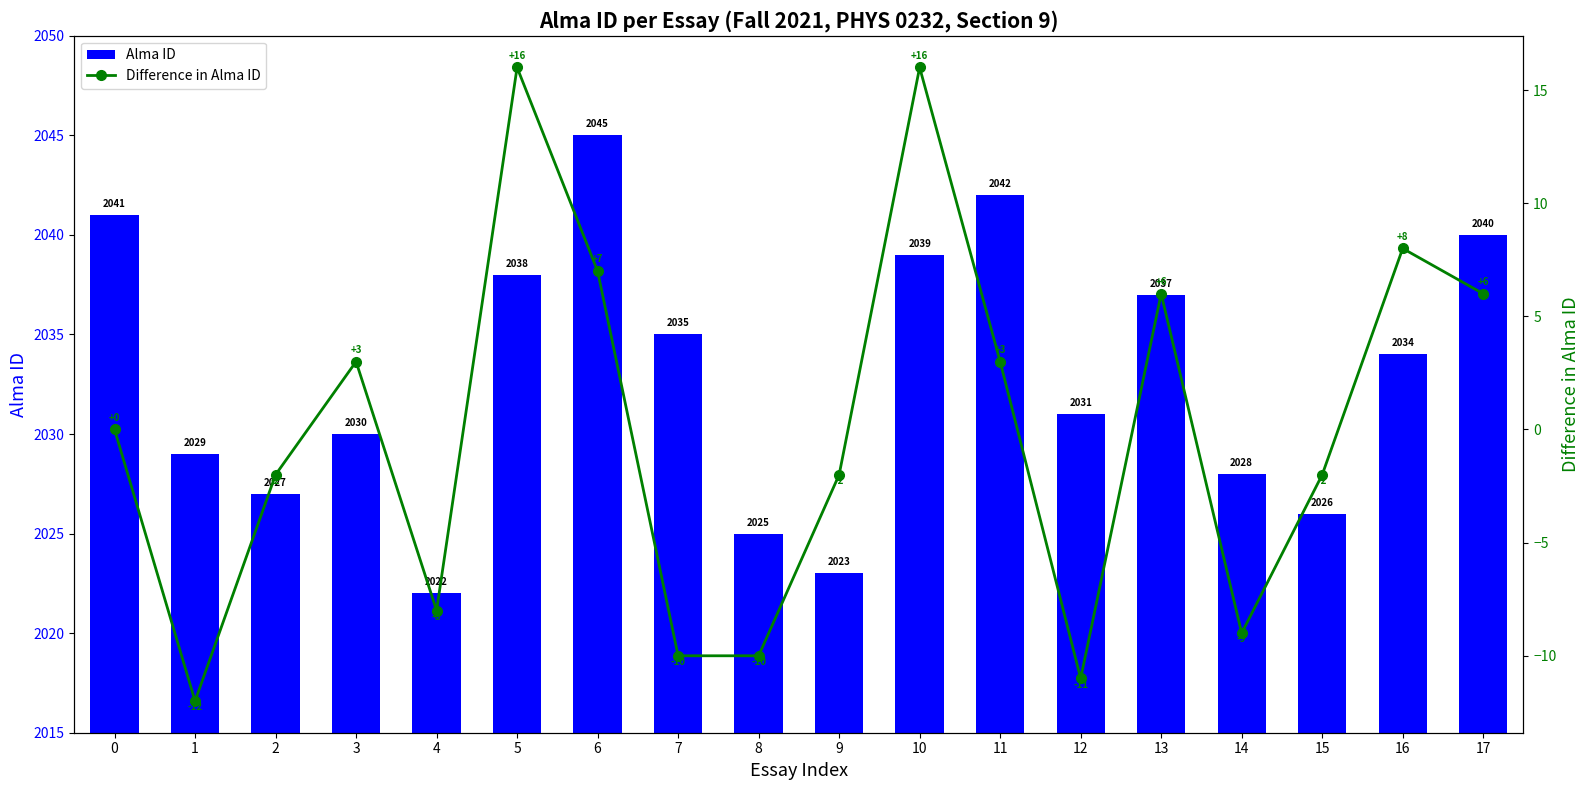

List the series in order of their overall mean, highest first.

Alma ID, Difference in Alma ID